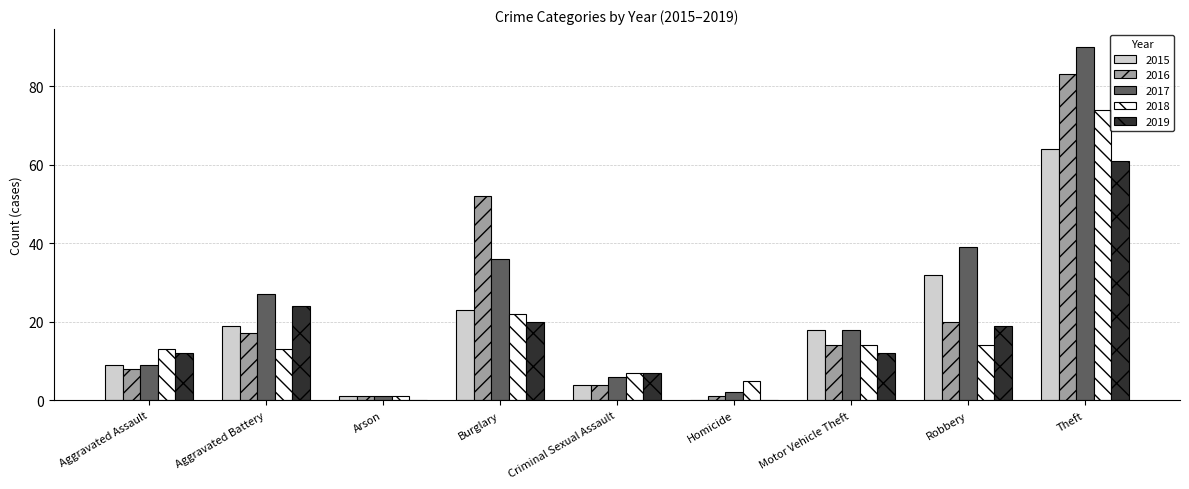

Are the bars grouped side by side (vs. stacked)?

Yes